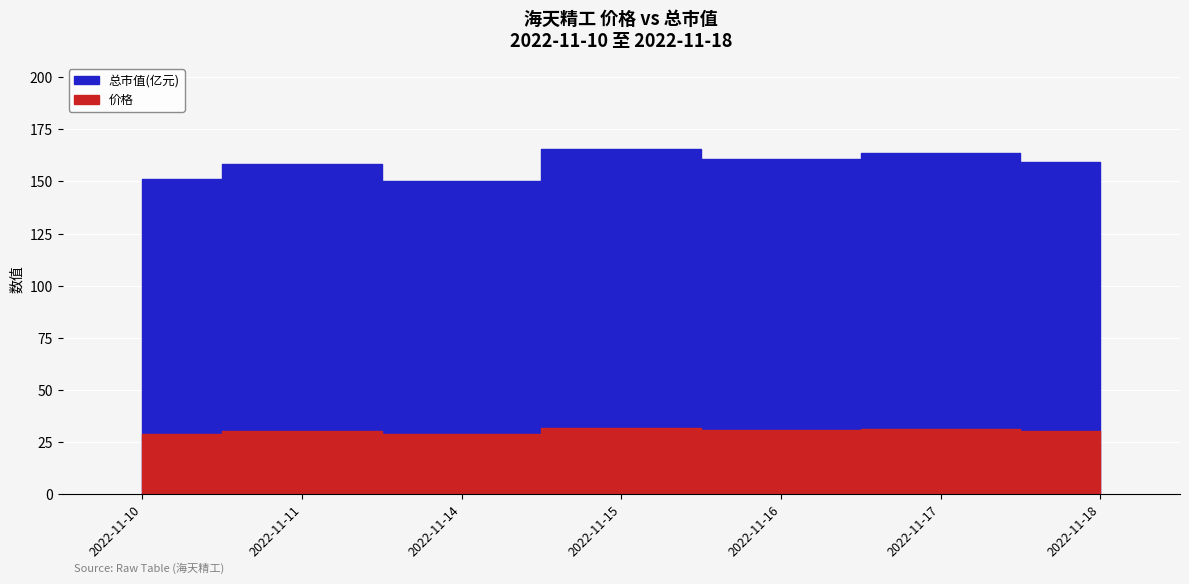

At which category is the sum across all series the highest?

2022-11-15